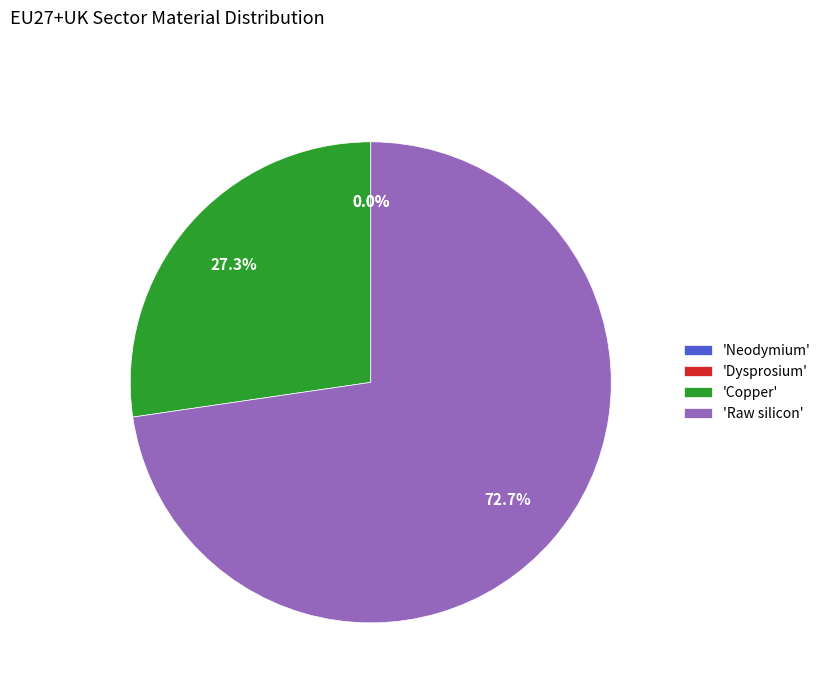

Is there a majority slice in this chart?

Yes